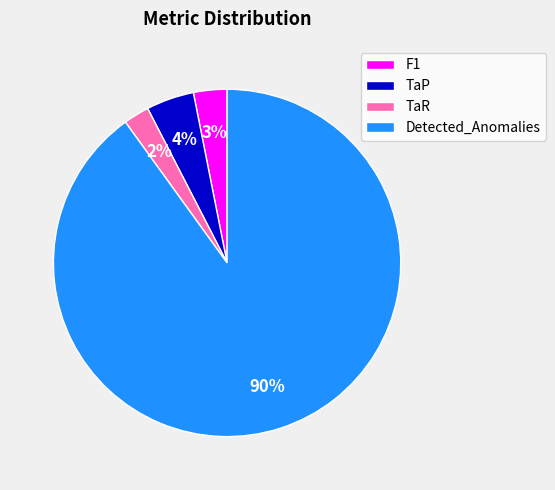

What is the largest slice in the pie chart?

Detected_Anomalies